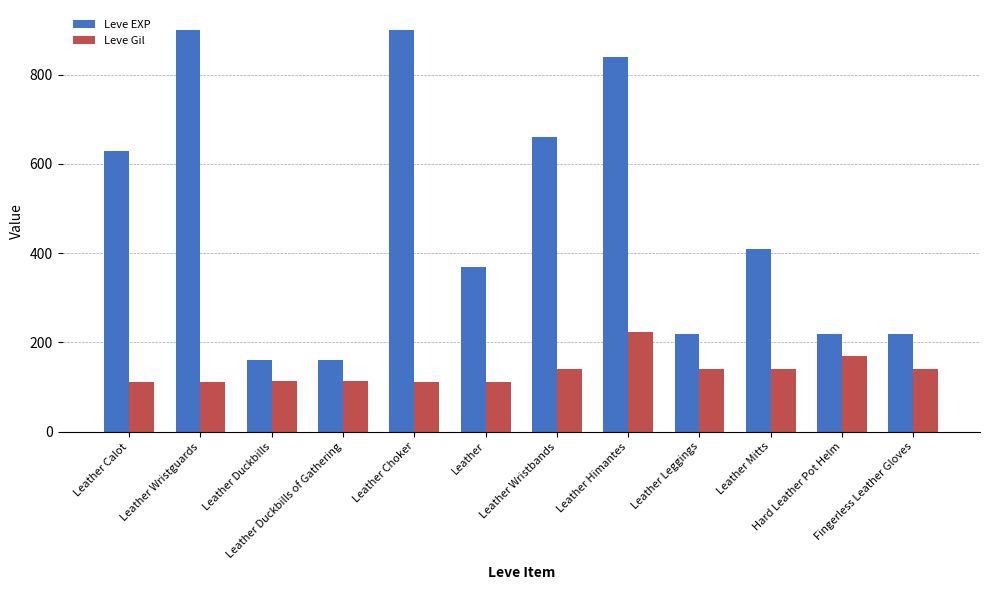

Rank the series at Leather Duckbills of Gathering from highest to lowest value.

Leve EXP, Leve Gil